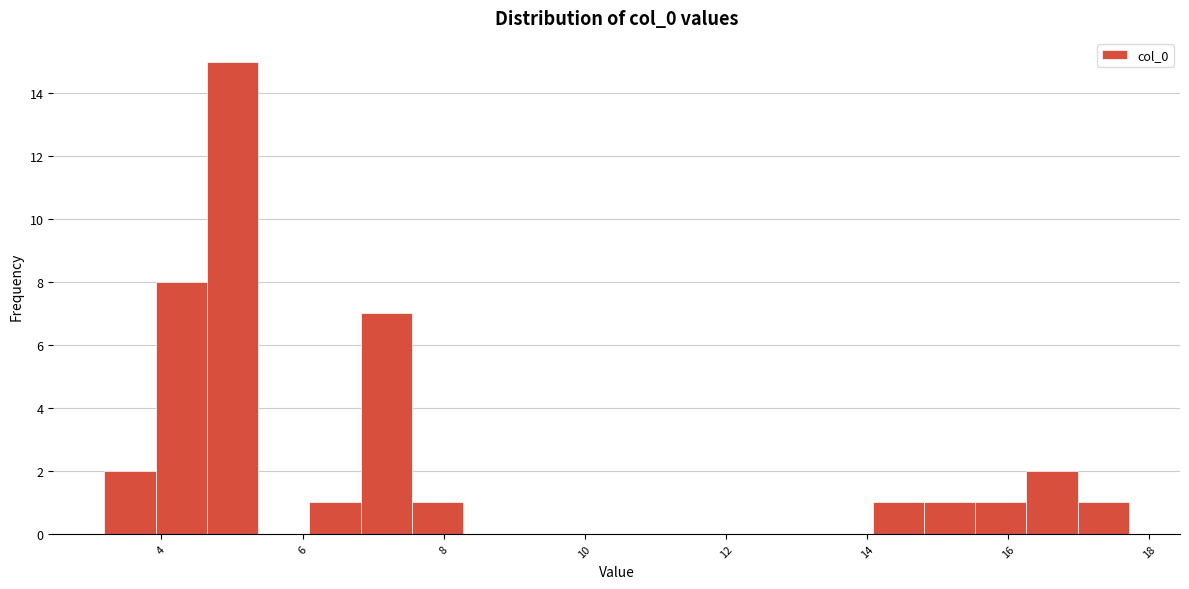

Around what value on the x-axis is the tallest bar? Give the approximate position of its centre, as read against the axis.

5.0